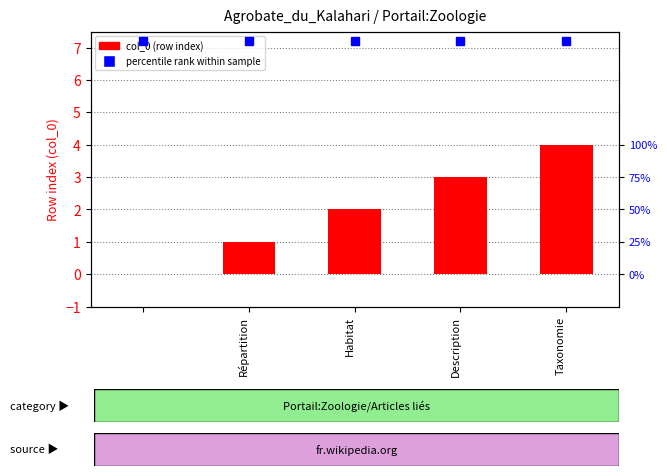

How many bars are there in total?

5